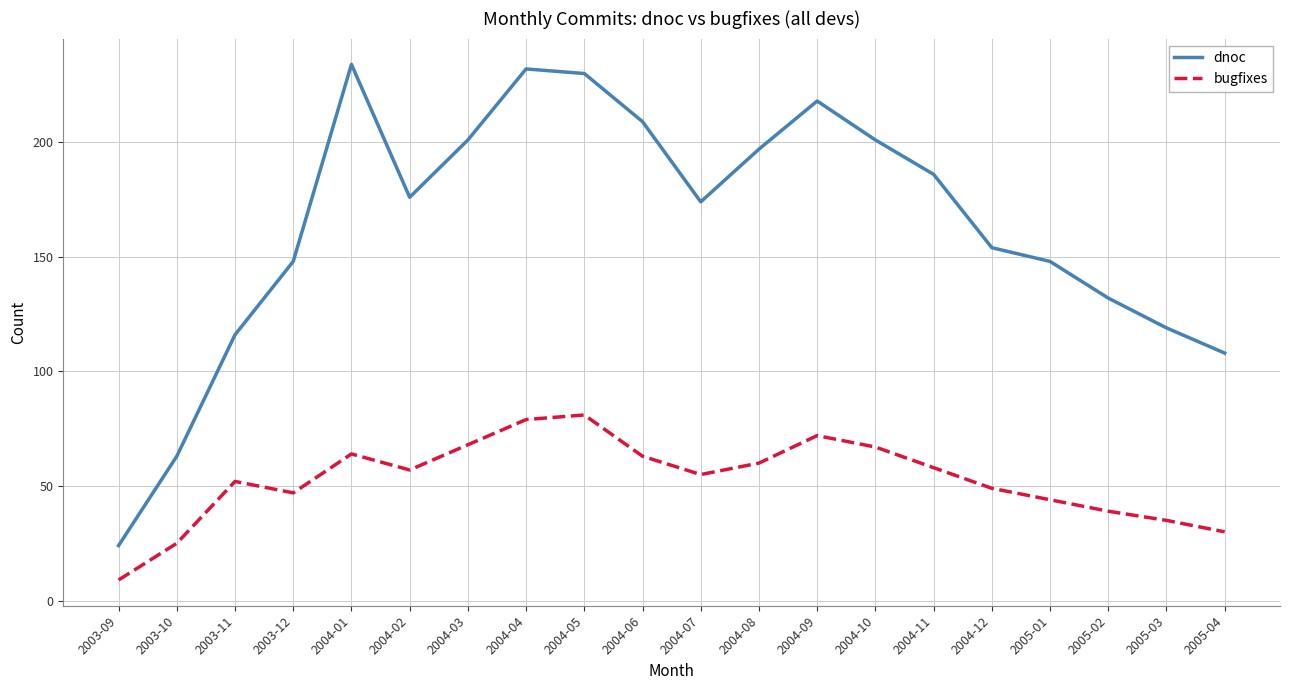

Which category has the highest value in the dnoc series?

2004-01